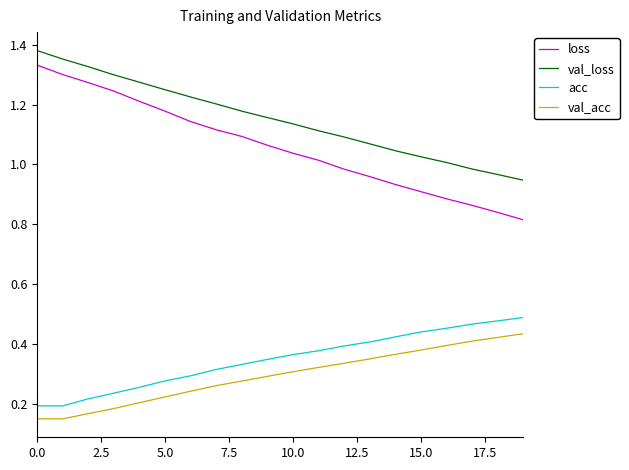

Which series has the largest total across all categories?

val_loss